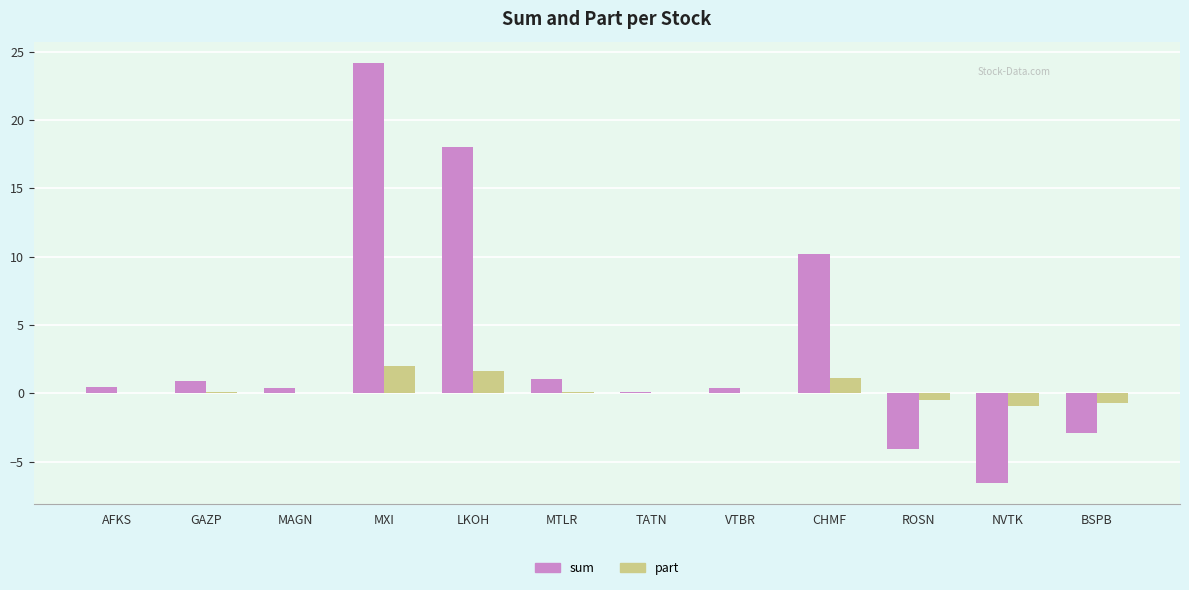

The value of part at MTLR is 0.1. True or false?

True